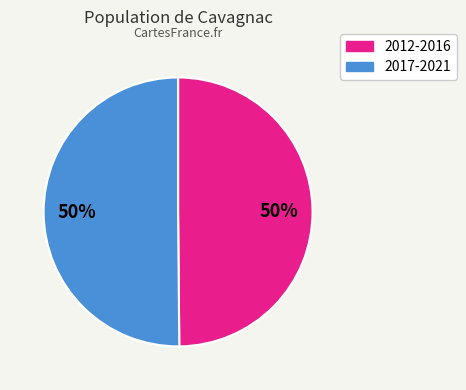

To the nearest percent, what is the average slice percentage?

50%